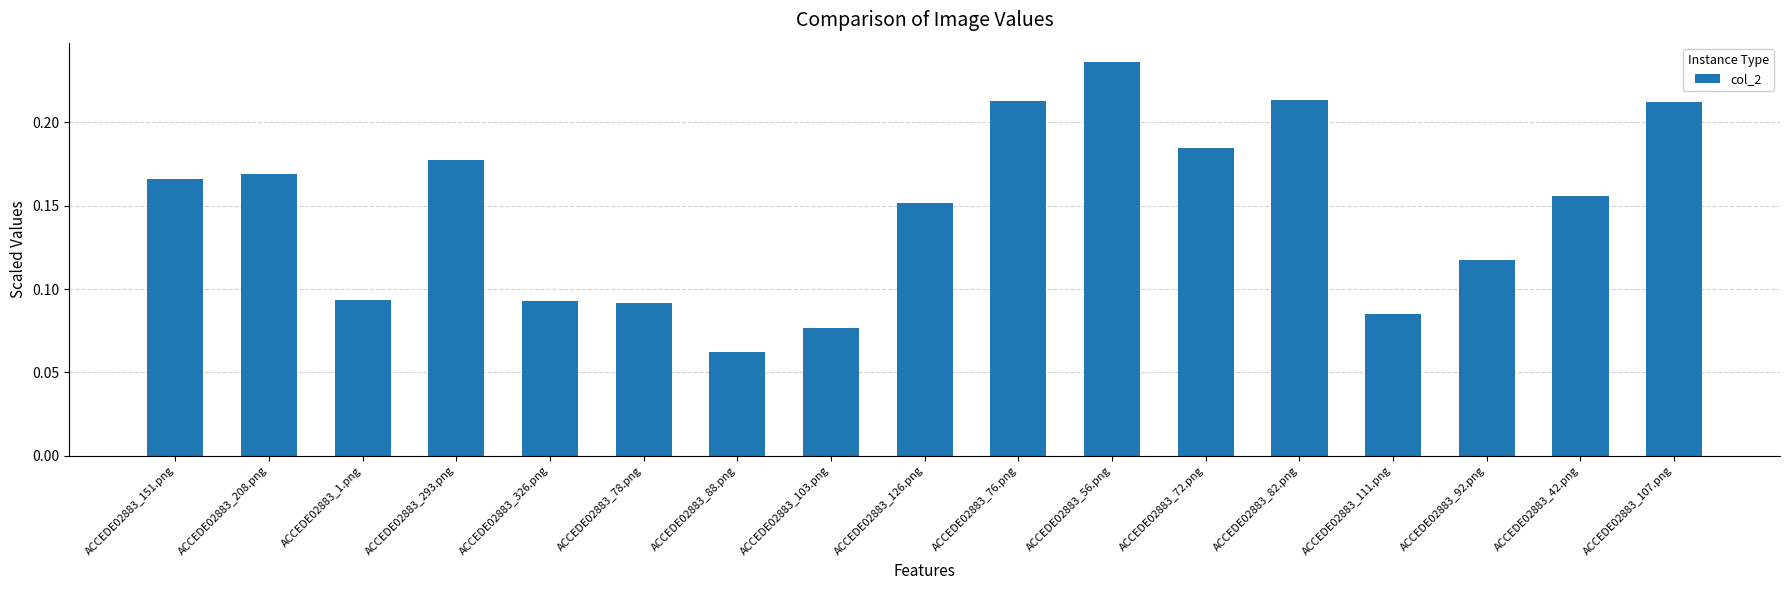

Is it true that the value at ACCEDE02883_293.png is 0.1?

False